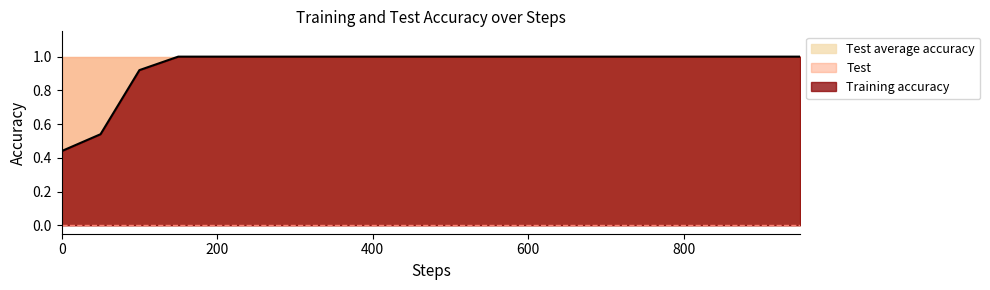

True or false: Test has a value of 1.0 at 400.

True